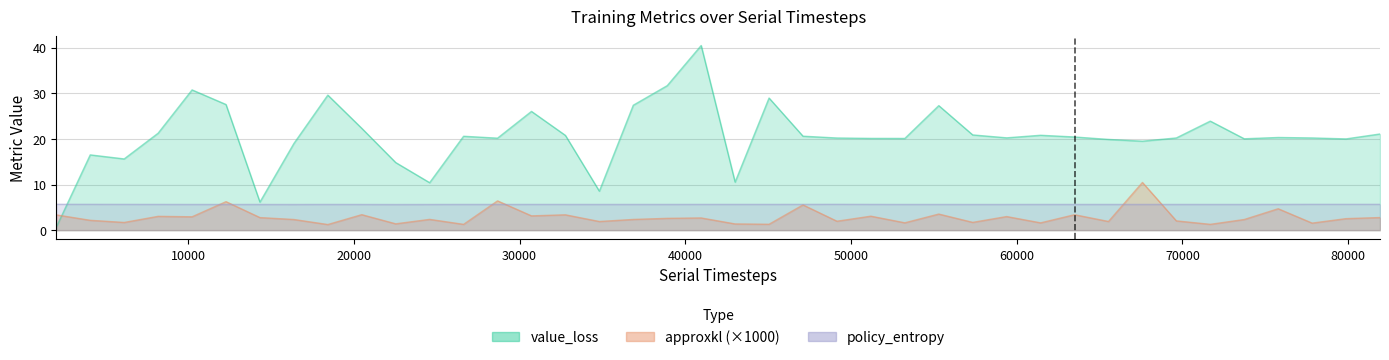

What are all the series names shown in the legend?

value_loss, approxkl, policy_entropy